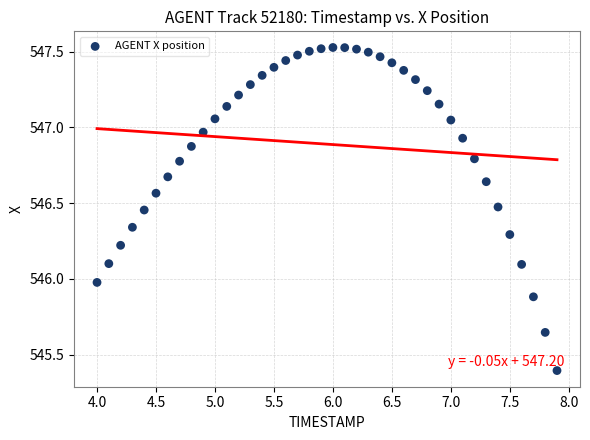

What is the range of X values (max minus min)?

3.9